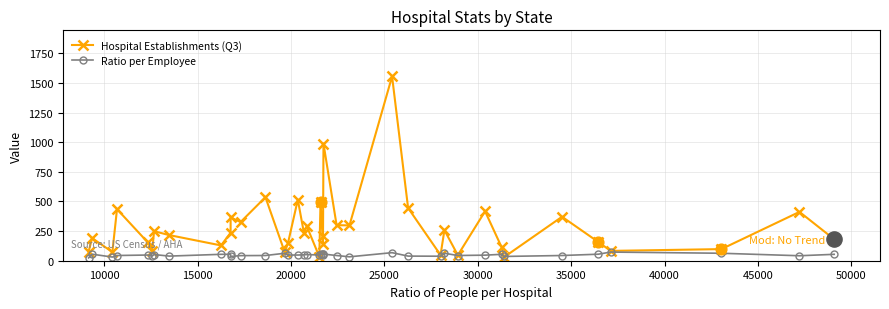

Which series has the largest range (max minus min)?

Hospital Establishments (Q3)